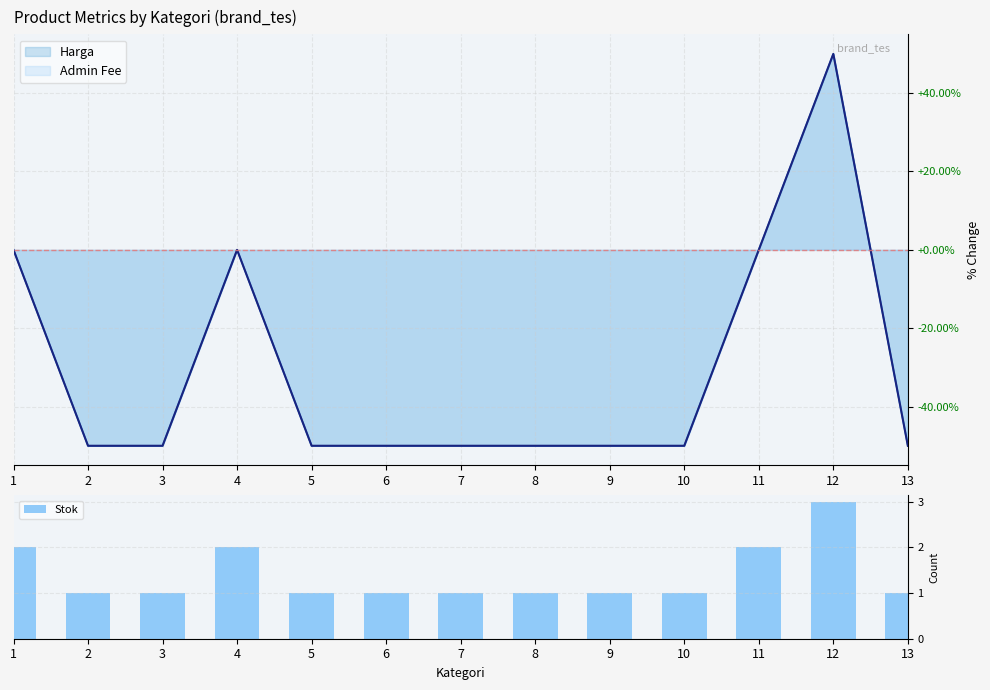

What is the difference between the second highest and second lowest values?

1